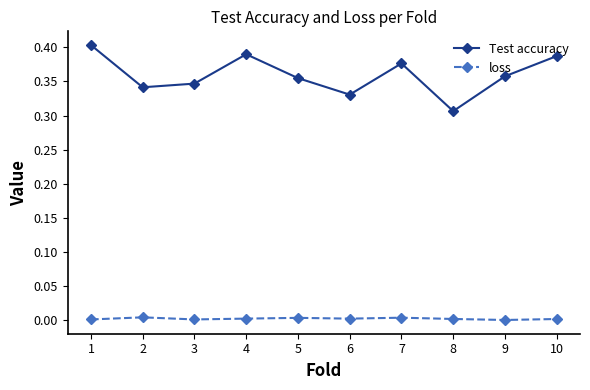

Which category has the lowest value in the Test accuracy series?

8